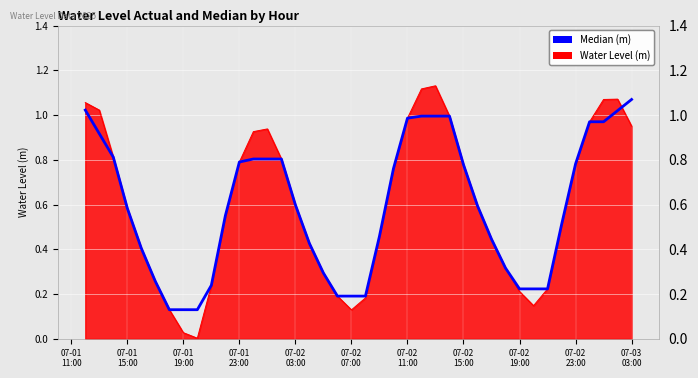

How many distinct data groups are displayed?

2